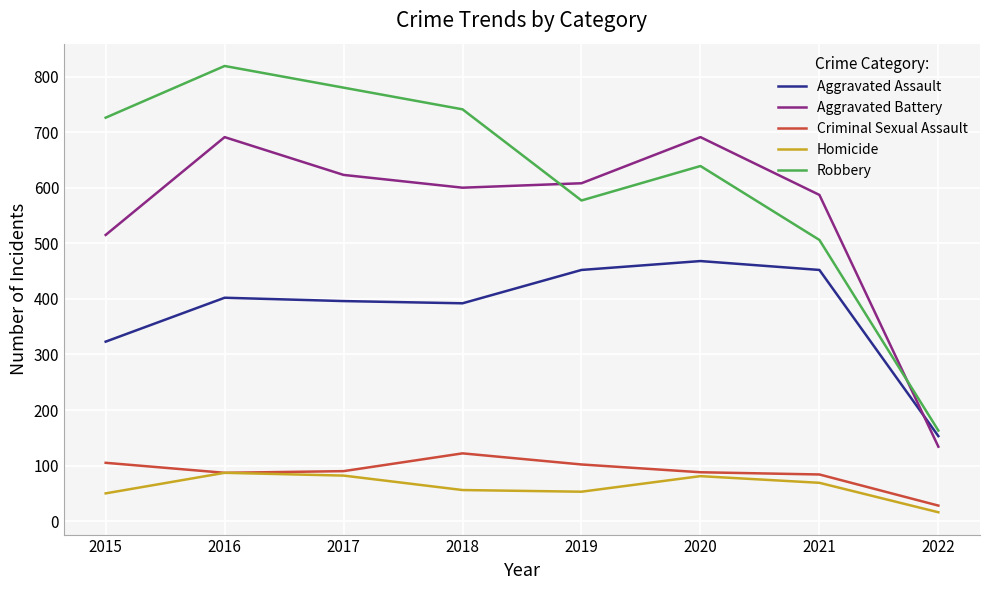

At which label does Aggravated Battery reach its minimum?

2022